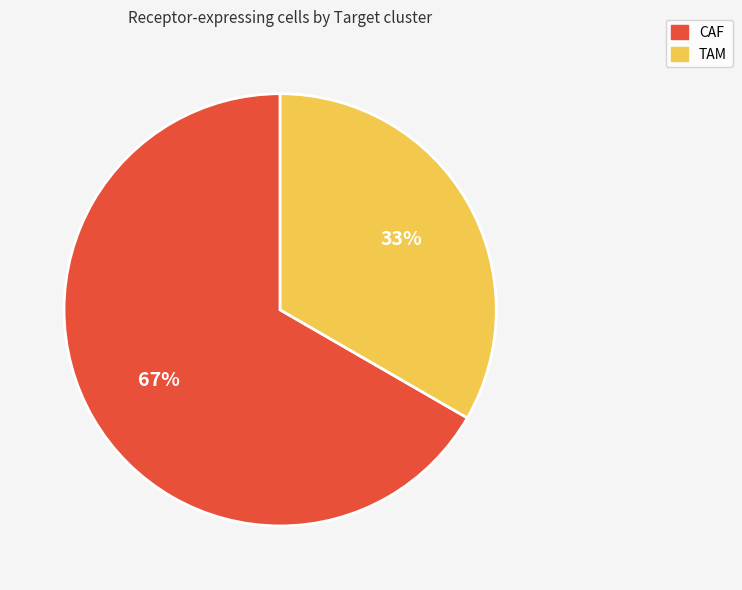

Which category has the smallest portion of the pie?

TAM